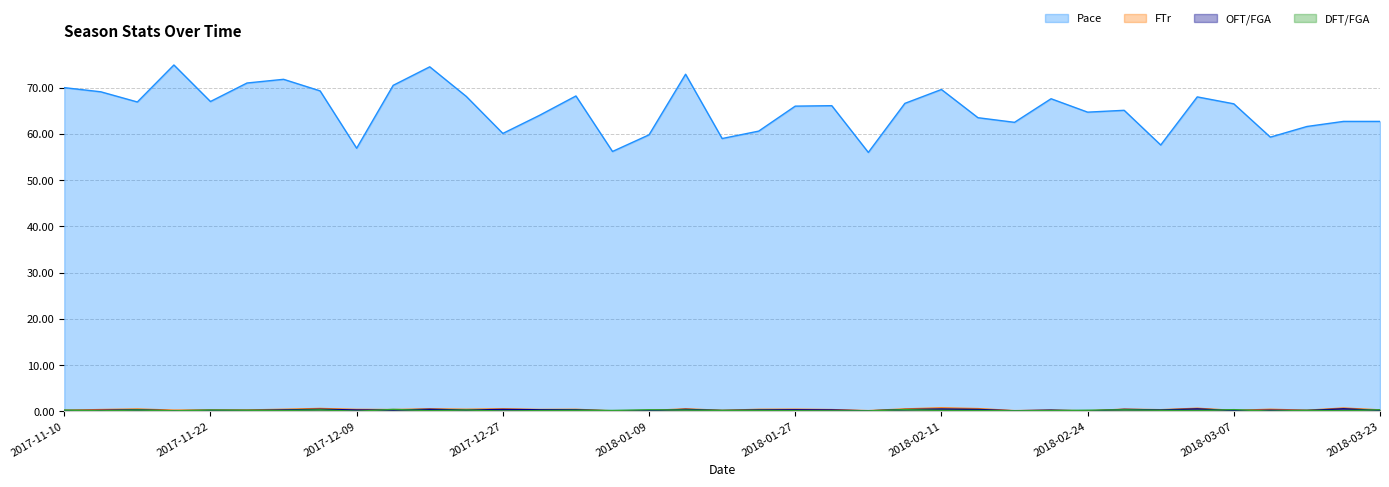

What is the difference between the FTr values at 2017-12-27 and 2018-02-24?

0.5